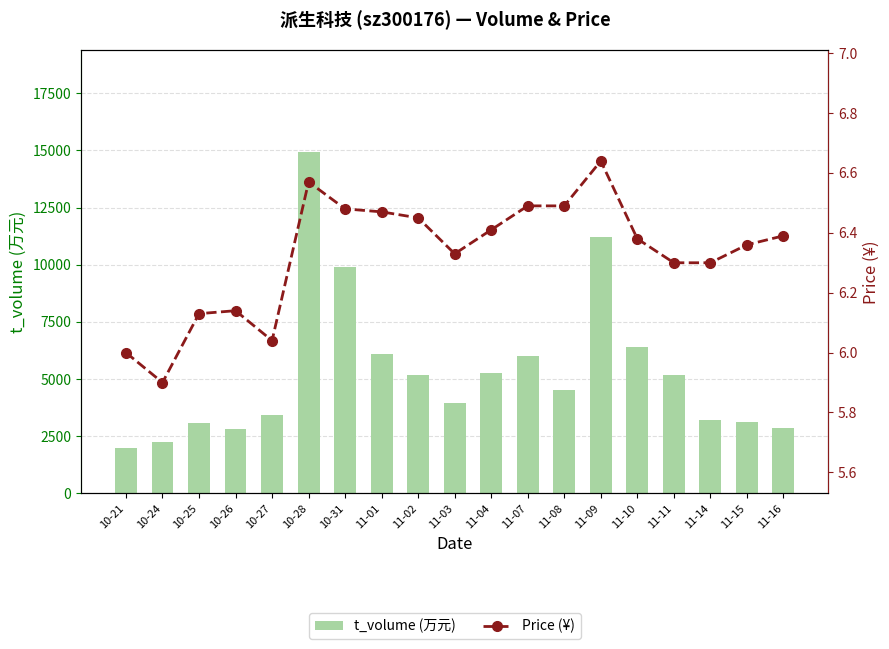

Is the value of t_volume (万元) at 10-28 greater than the value of Price (¥) at 10-26?

Yes